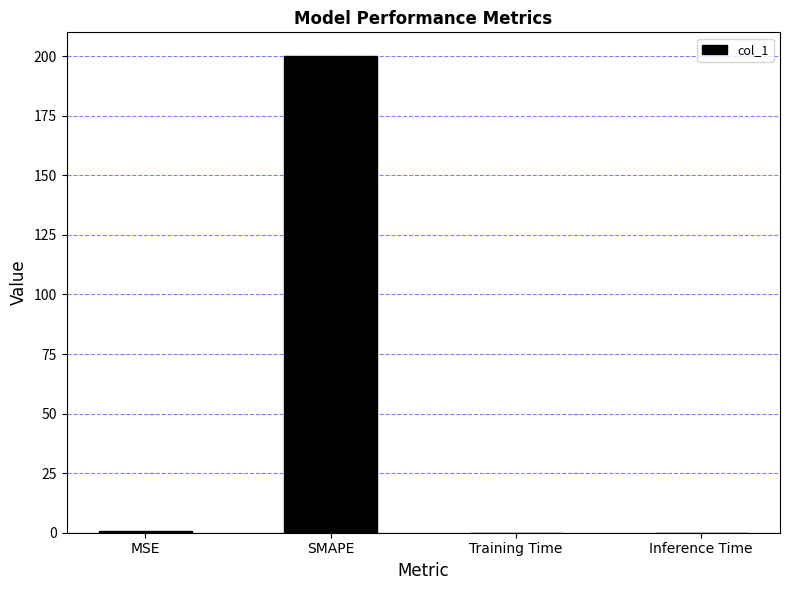

Are the bars horizontal?

No